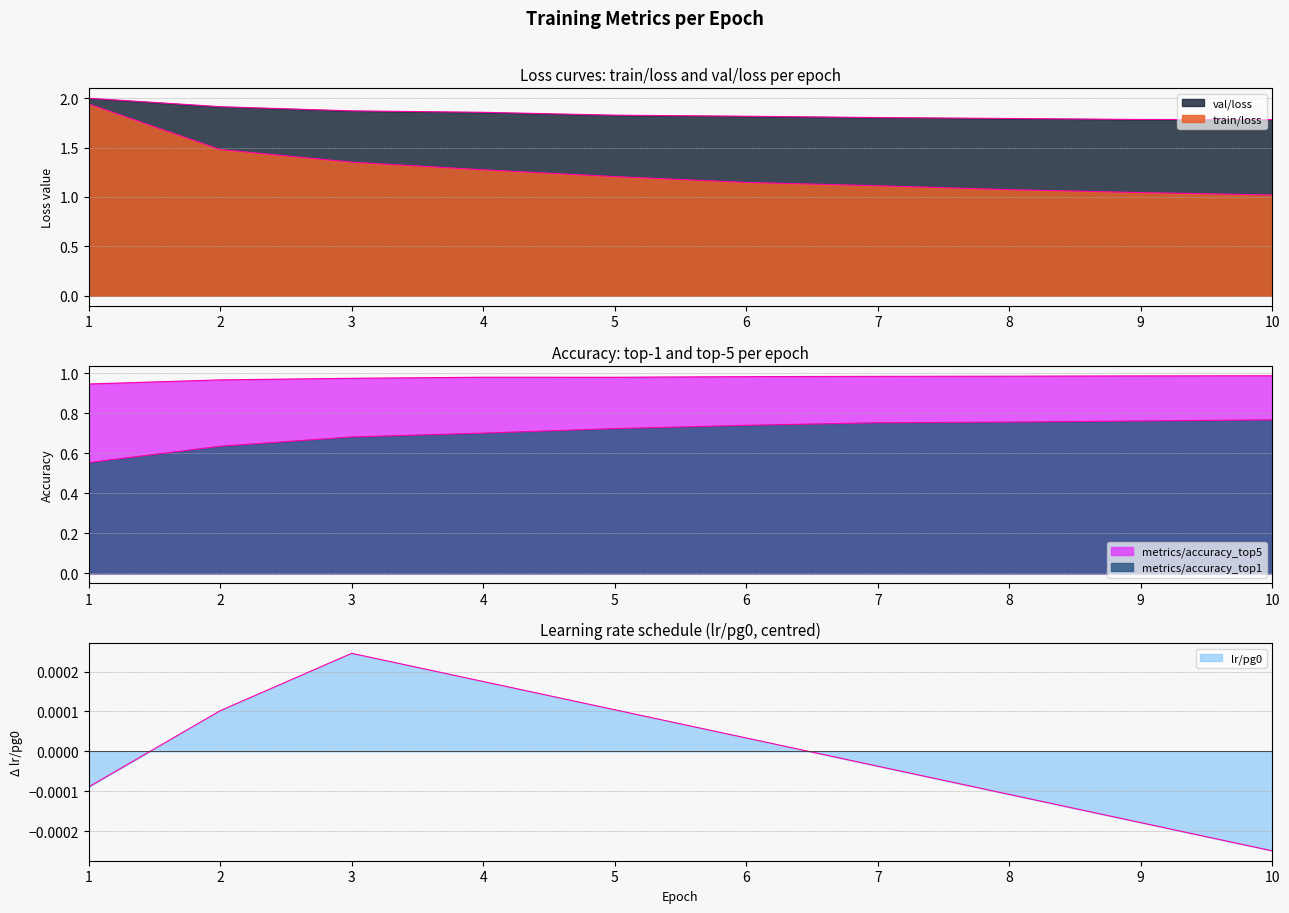

What is the difference between the maximum and minimum values in the val/loss series?

0.2